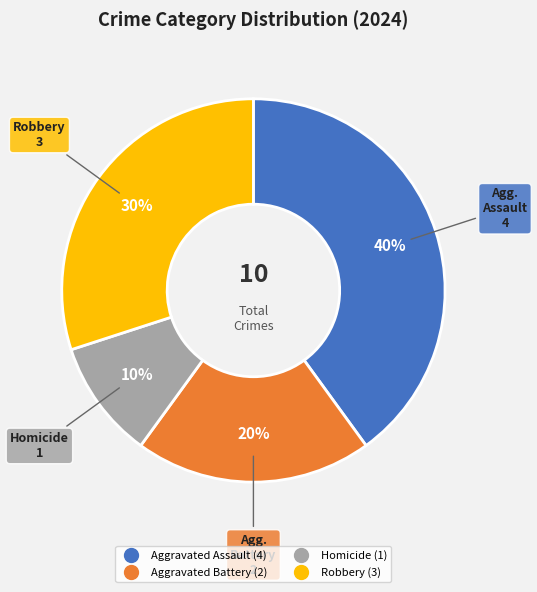

To the nearest percent, what is the difference between the largest and smallest slice percentages?

30%